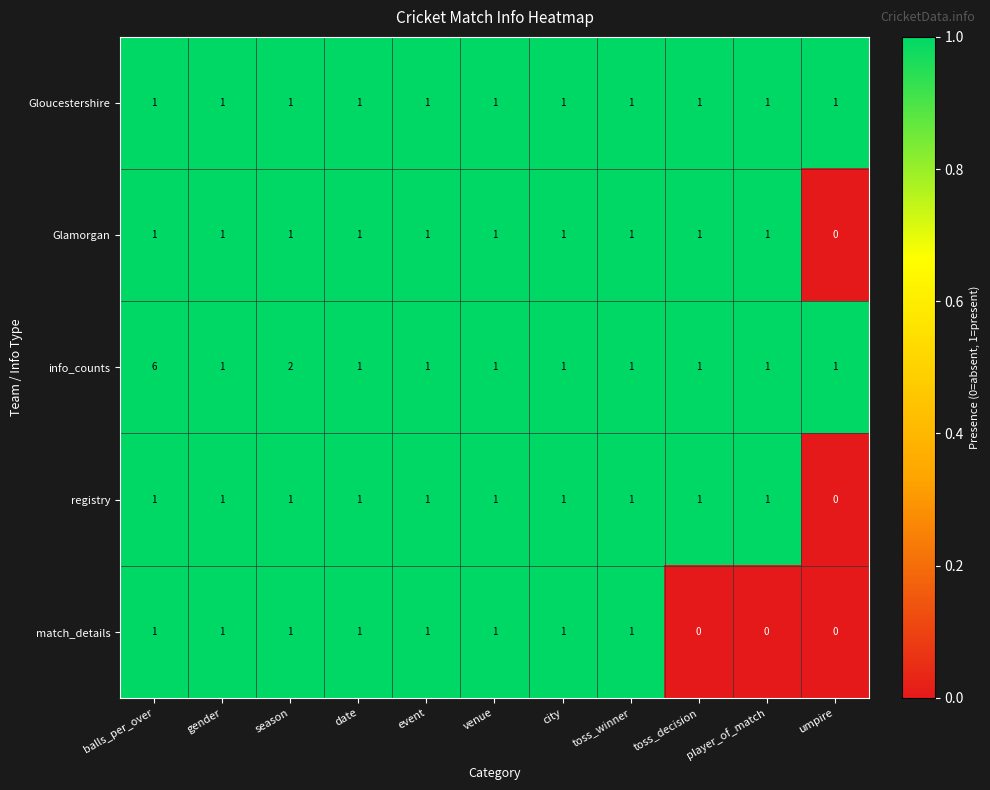

Count the number of categories in the chart.

11